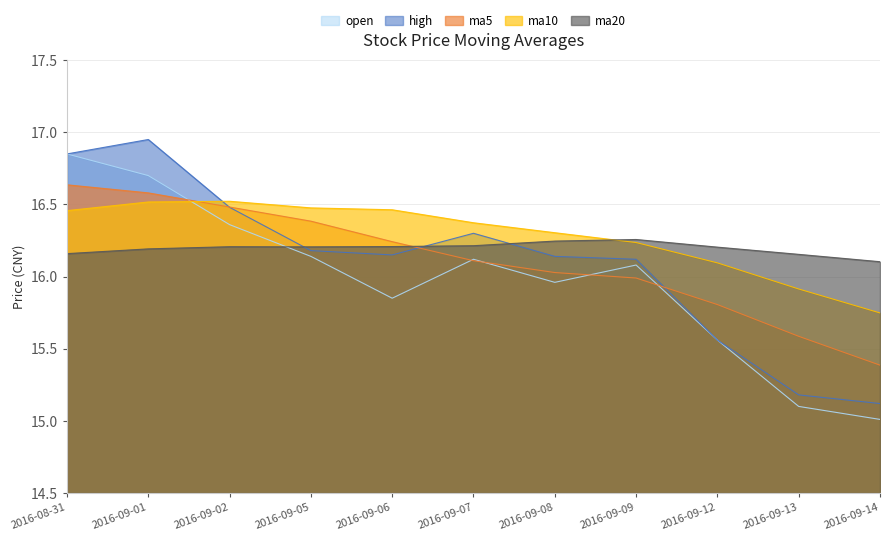

In ma10, how many points are higher than both neighbors (excluding endpoints)?

1